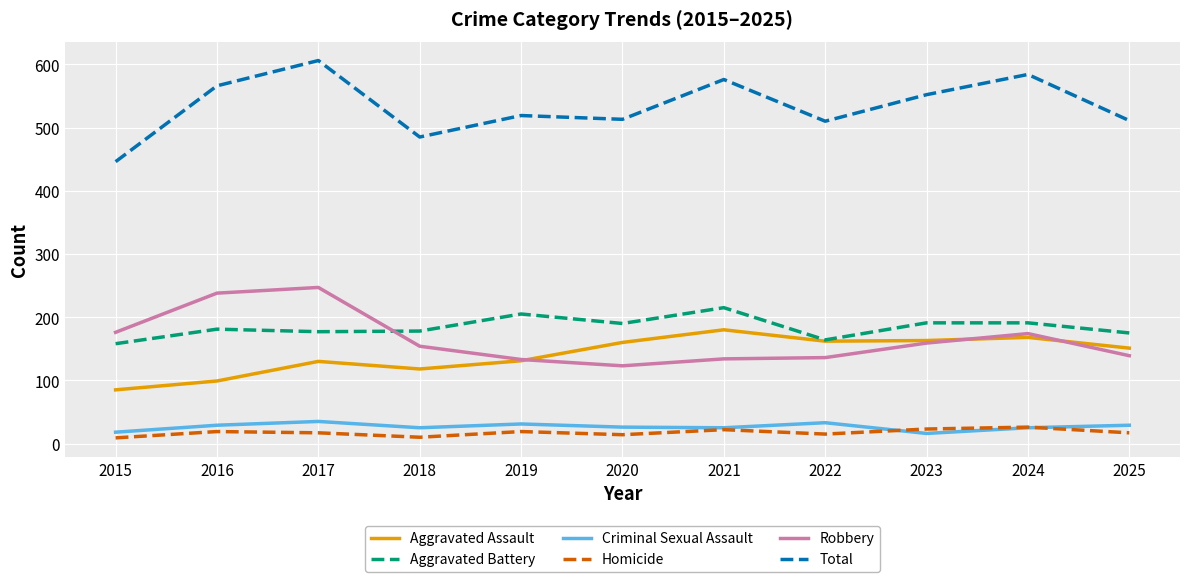

Is it true that Robbery equals 247 at 2017?

True